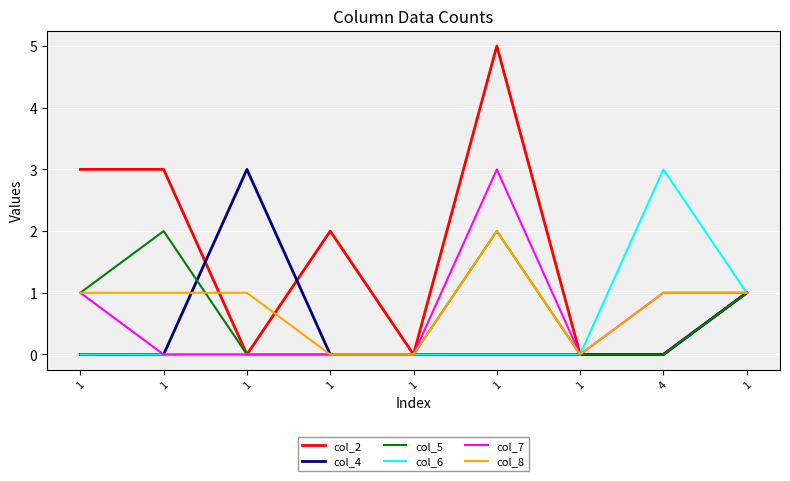

How many lines are shown in the chart?

6